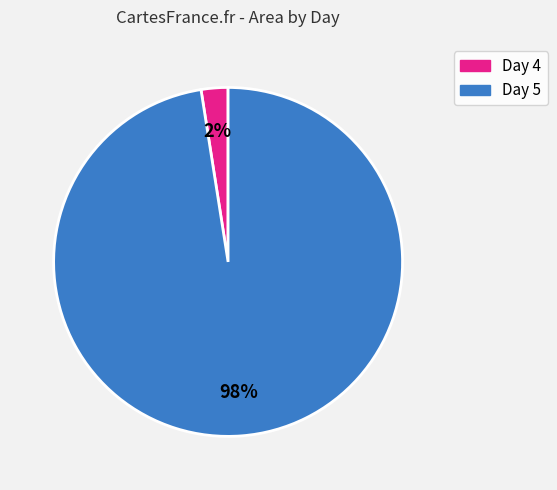

How many slices are in this pie chart?

2